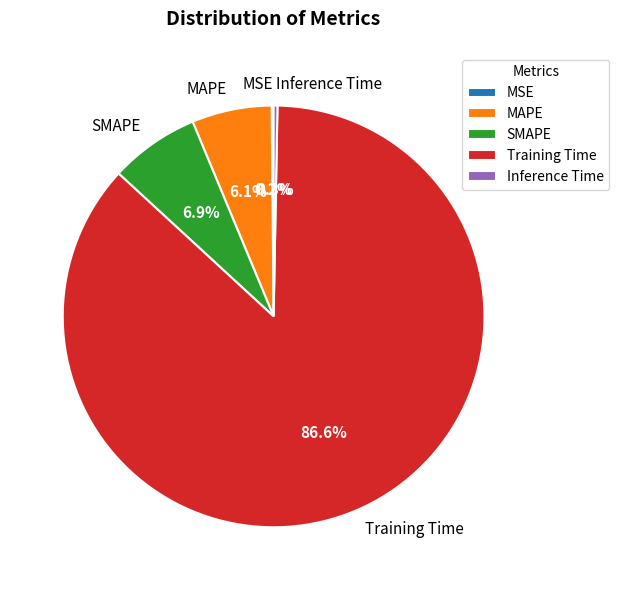

Which slice is the largest?

Training Time